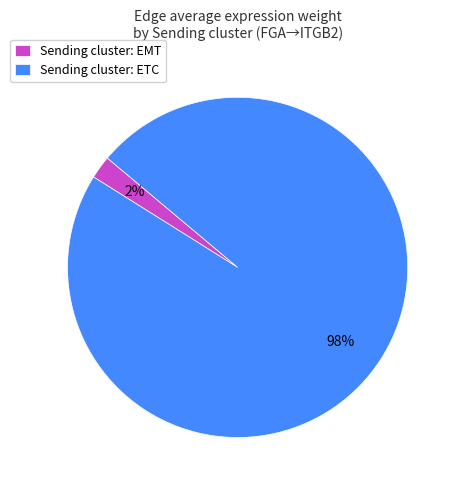

What is the largest slice in the pie chart?

Sending cluster: ETC